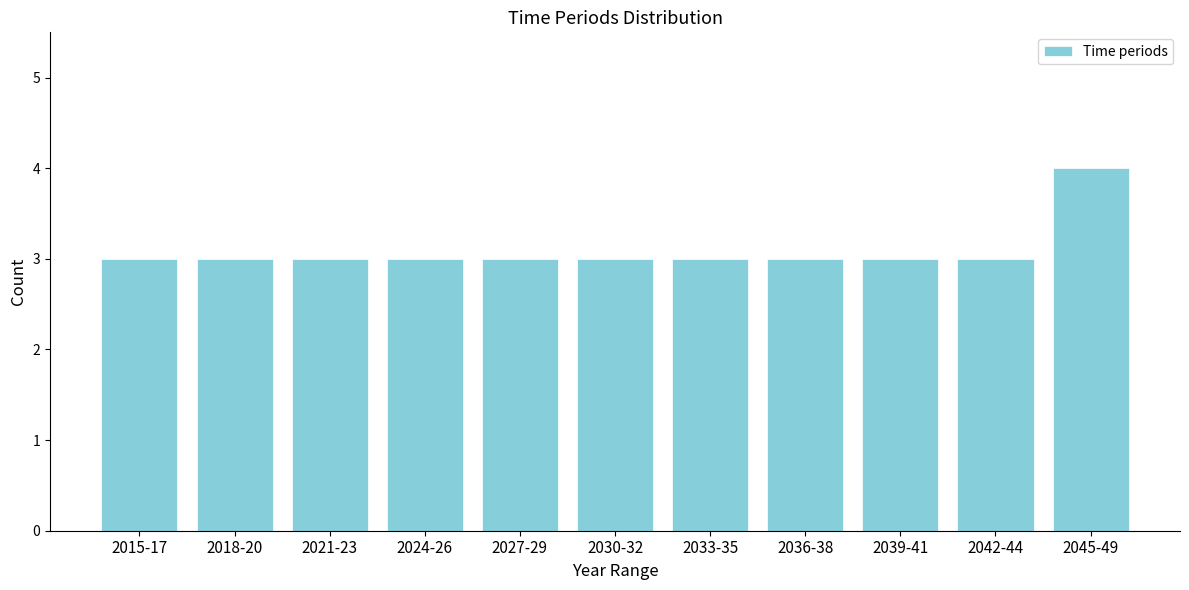

Reading left to right, transcribe all the data shown in this chart.

2015-17=3	2018-20=3	2021-23=3	2024-26=3	2027-29=3	2030-32=3	2033-35=3	2036-38=3	2039-41=3	2042-44=3	2045-49=4